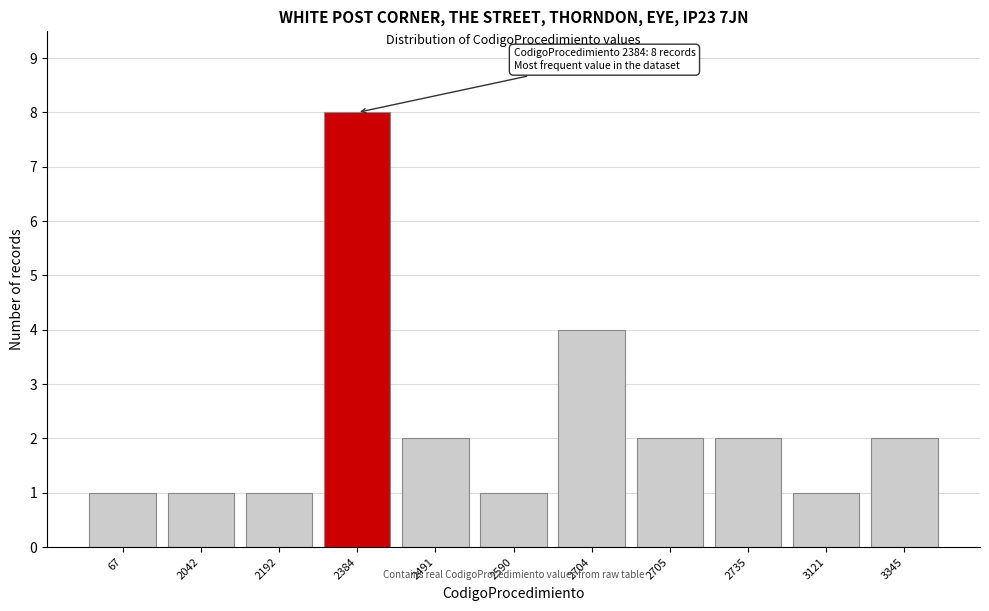

Reading left to right, what are all the values shown in this chart?

1	1	1	8	2	1	4	2	2	1	2